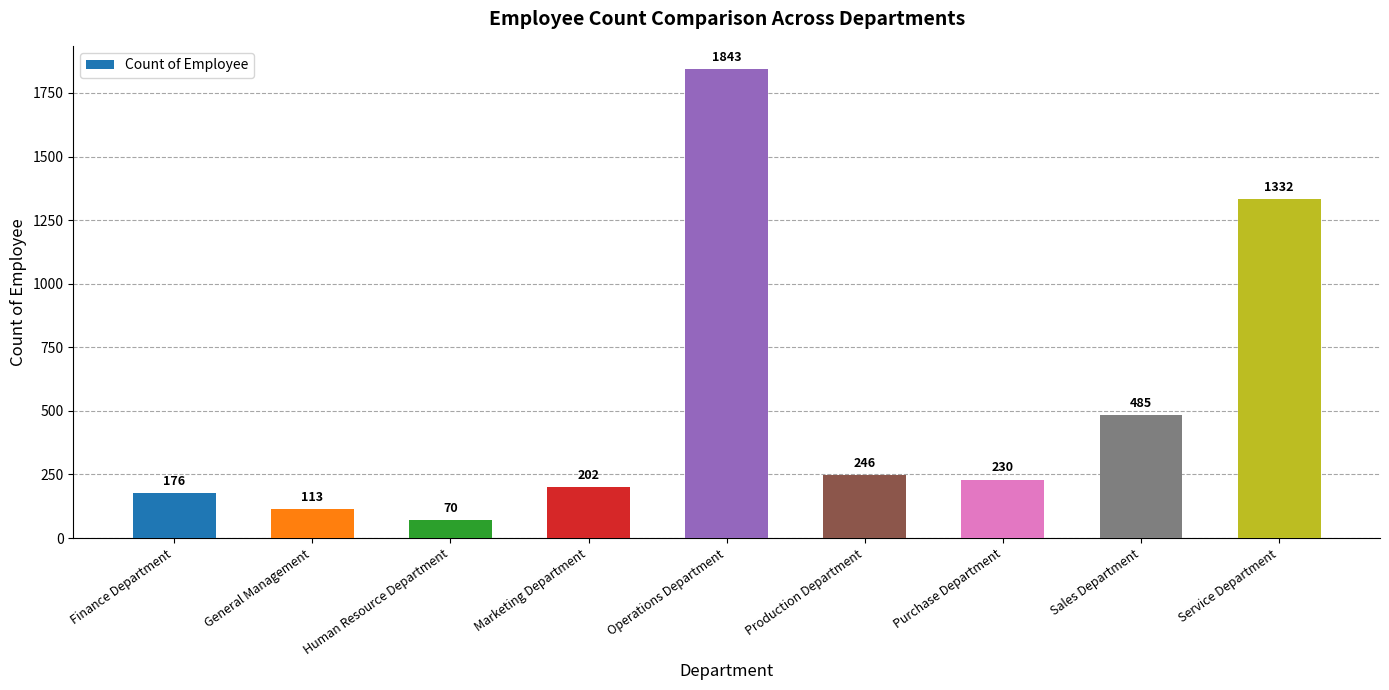

At which category does the chart reach its minimum across all series?

Human Resource Department